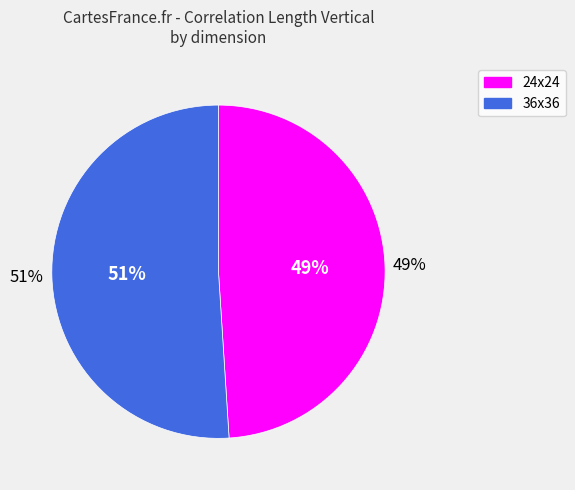

Between 36x36 and 24x24, which is larger?

36x36